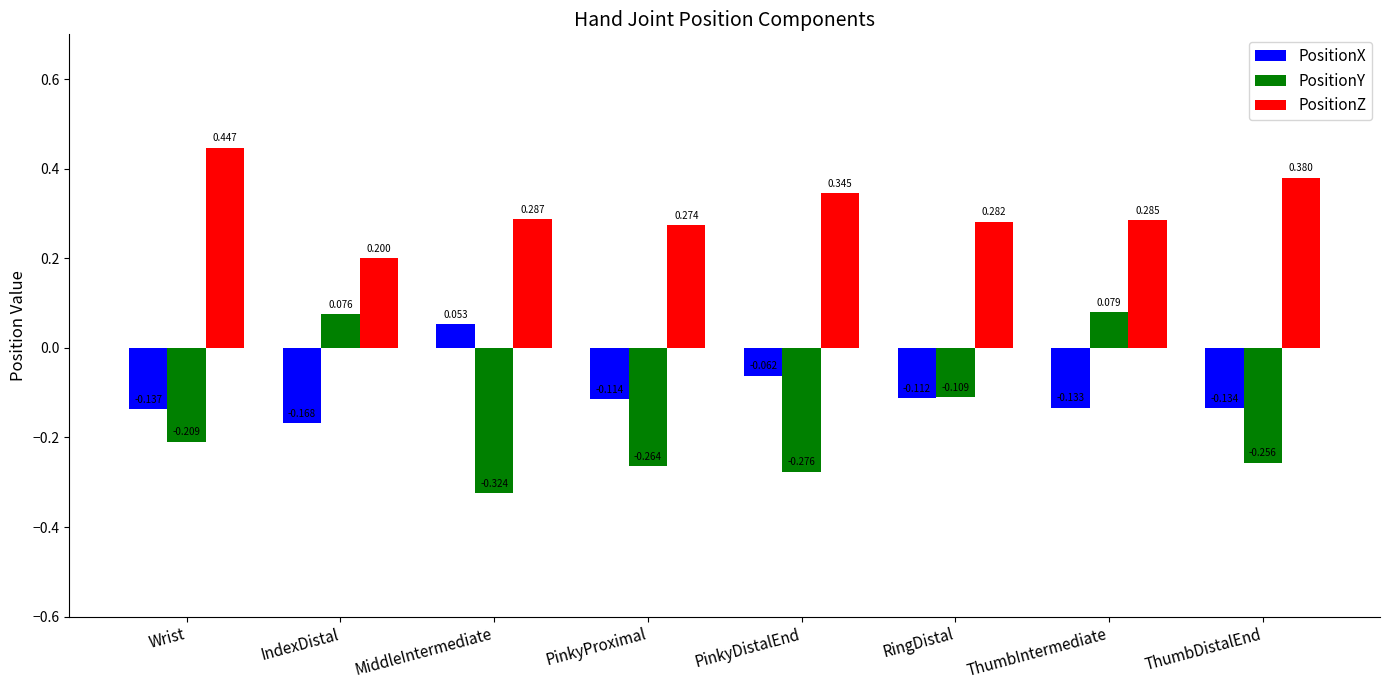

Which category has the highest value in the PositionZ series?

Wrist